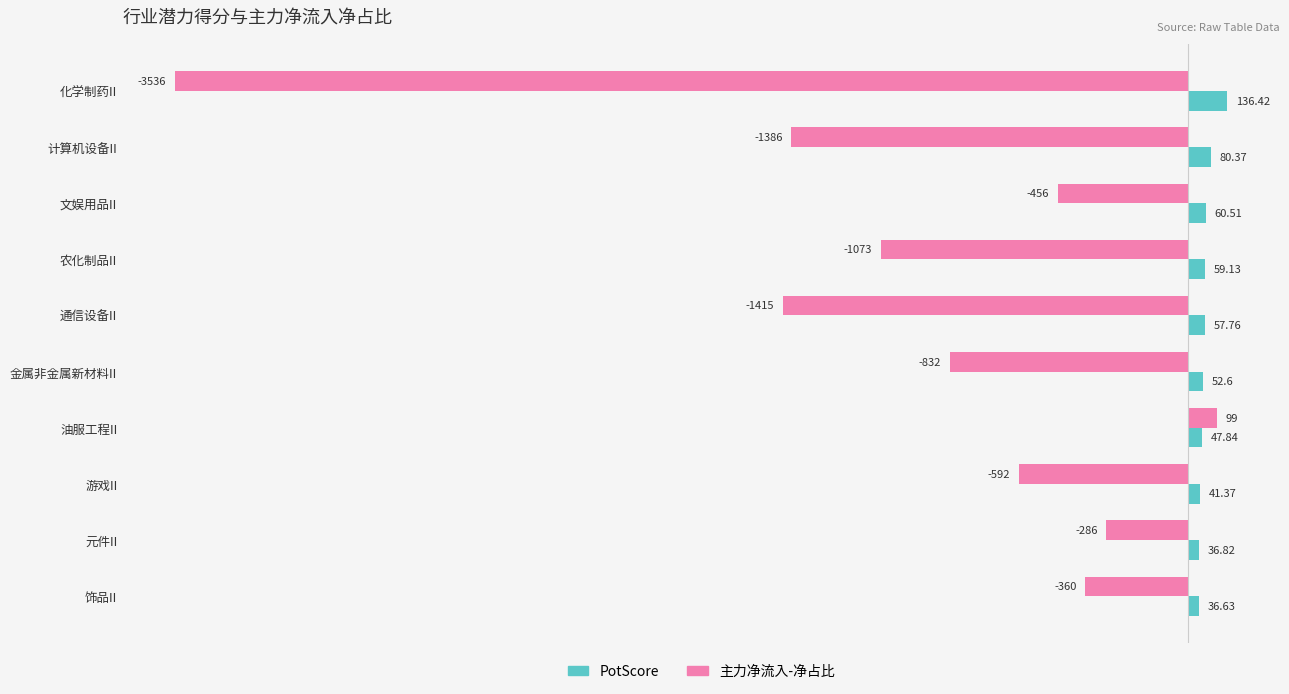

What are all the series names shown in the legend?

PotScore, 主力净流入-净占比